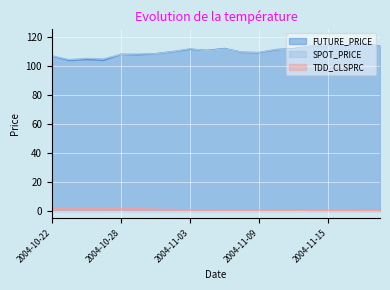

What is the label of the 5th point from the left?

2004-10-28